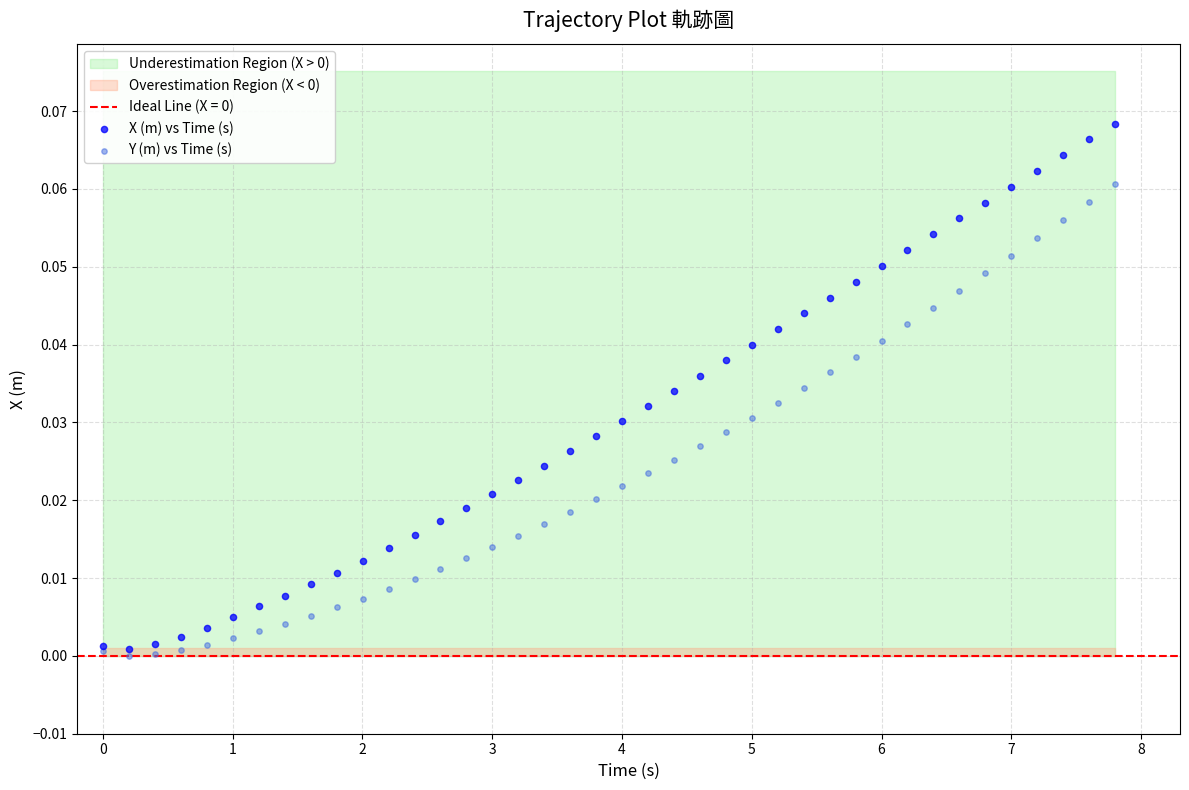

Which series contains the highest Y value?

X (m) vs Time (s)